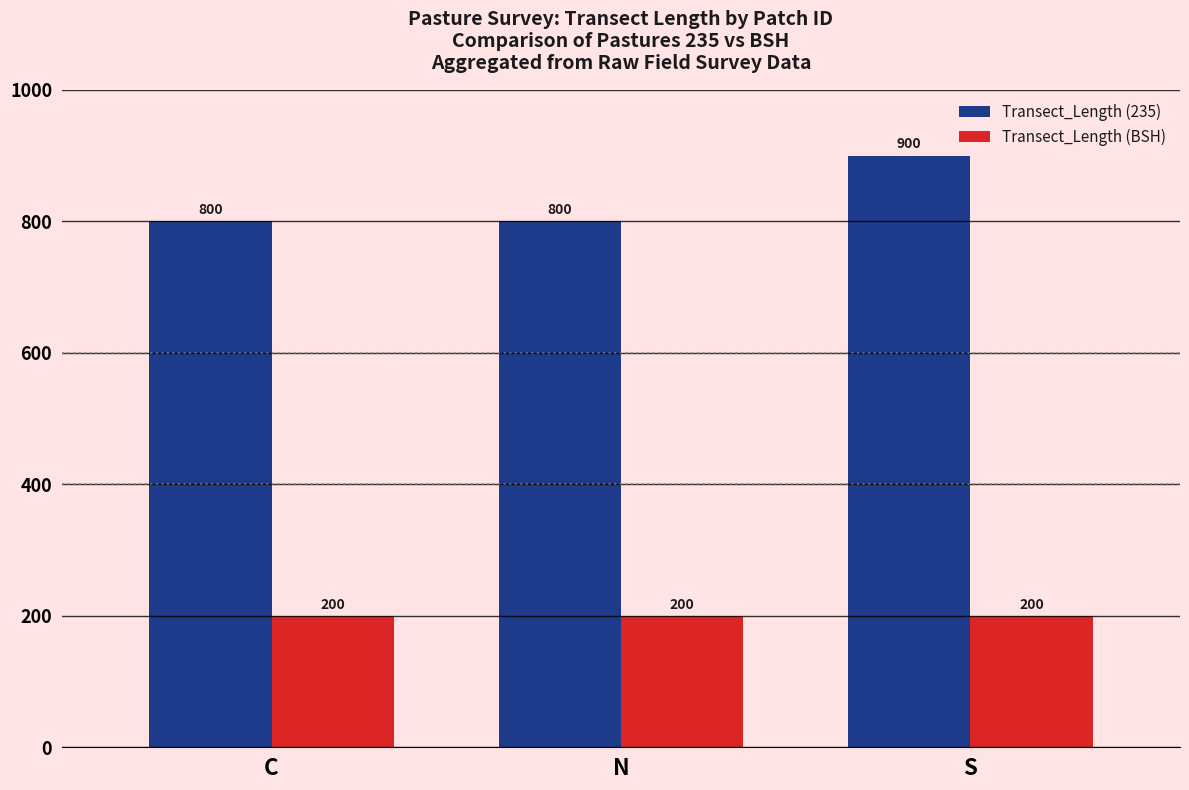

At S, list the series in order from smallest to largest.

Transect_Length (BSH), Transect_Length (235)